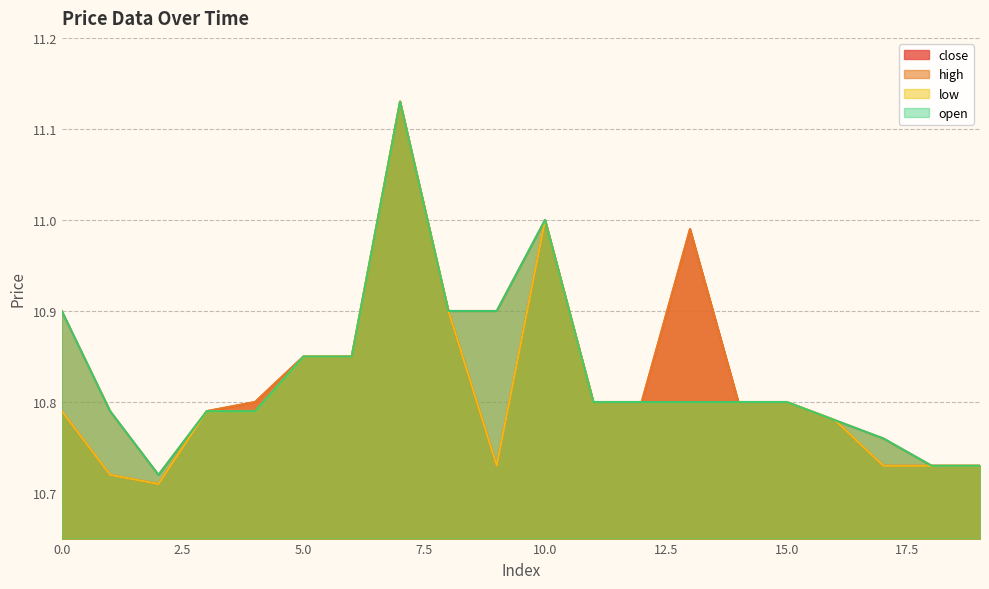

True or false: low and open intersect in this chart.

False